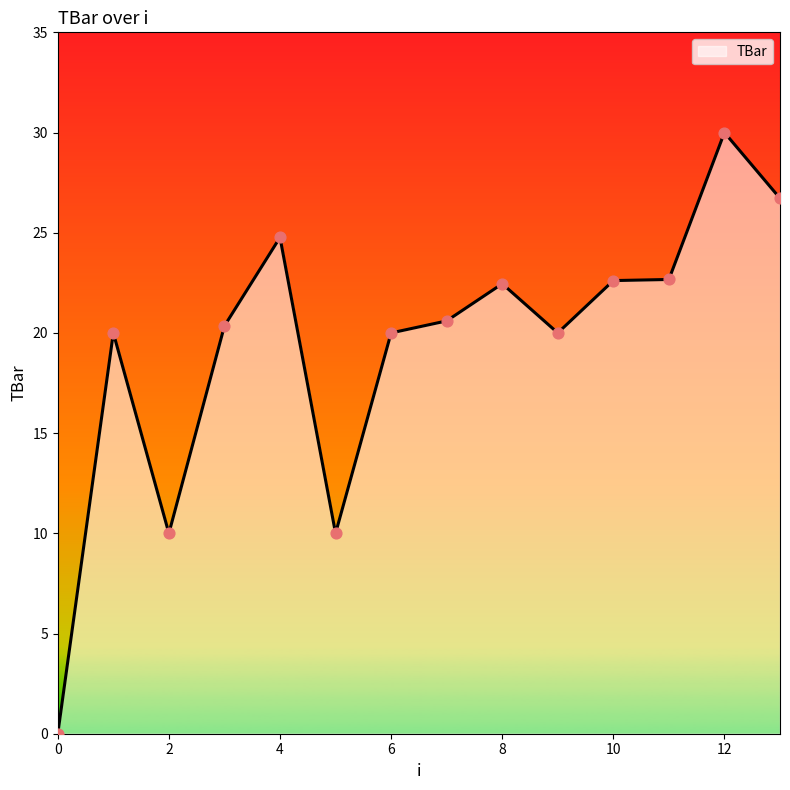

What is the difference between the maximum and minimum values?

30.0